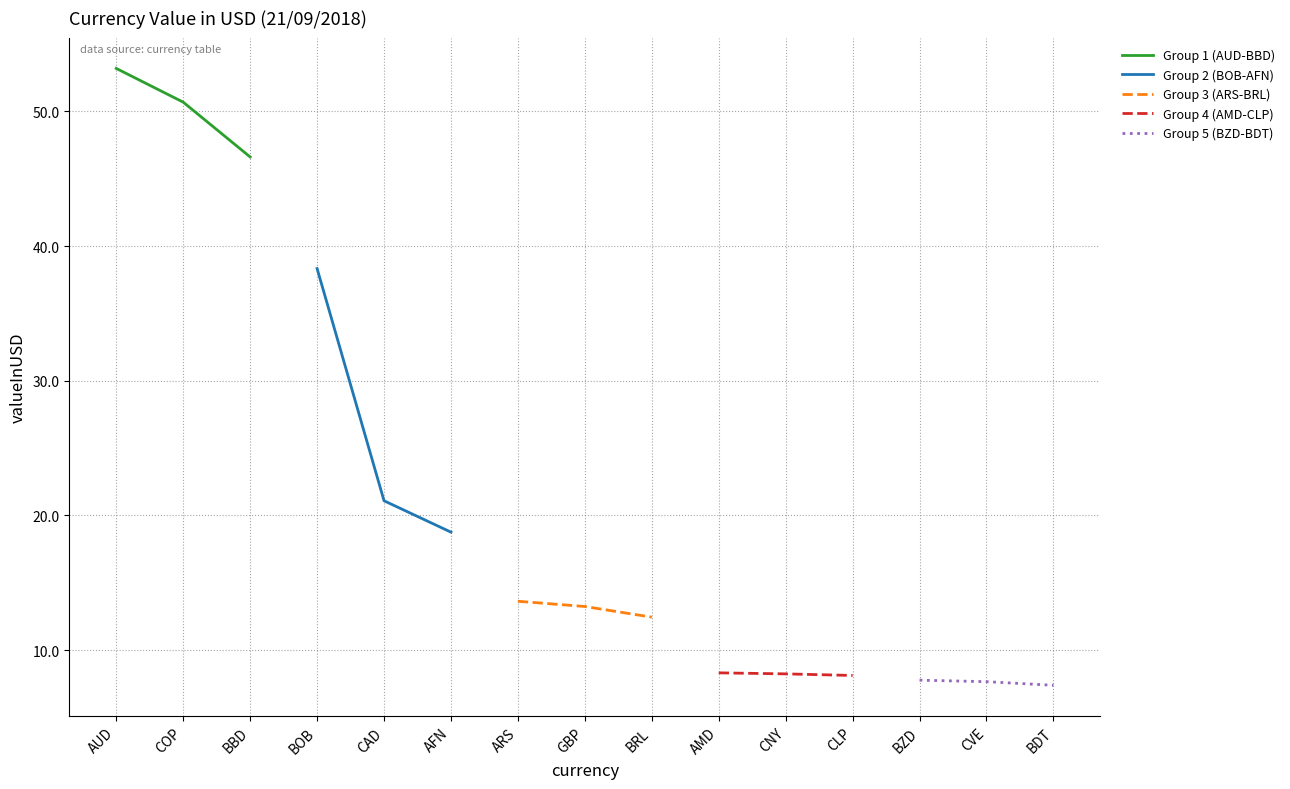

What is the difference between the second highest and minimum values in the Group 3 (ARS-BRL) series?

0.8